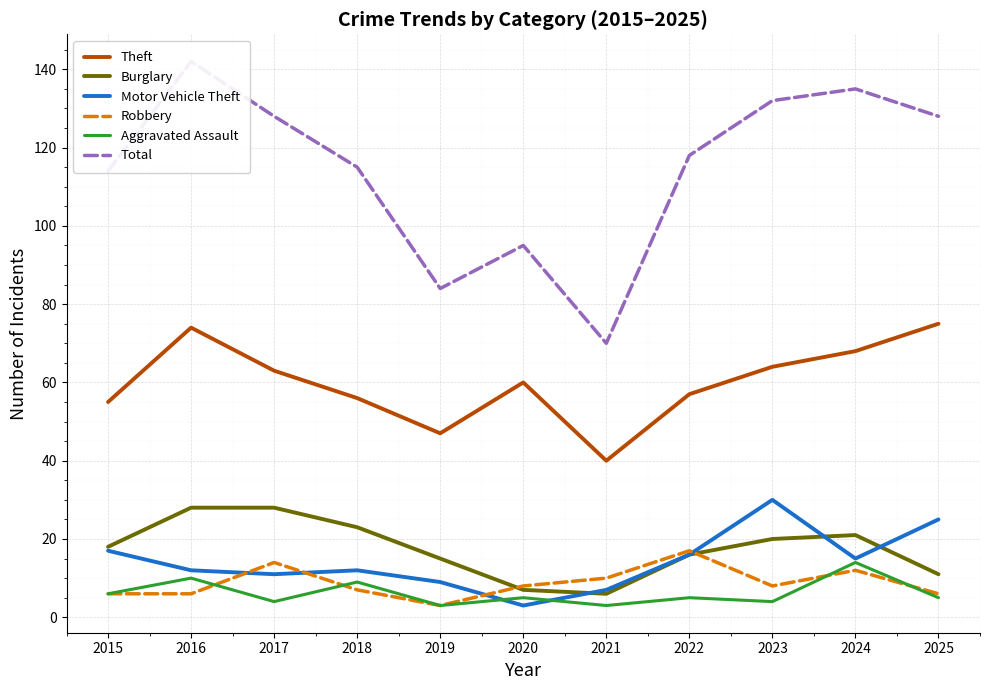

What is the difference between the second highest and minimum values in the Burglary series?

22